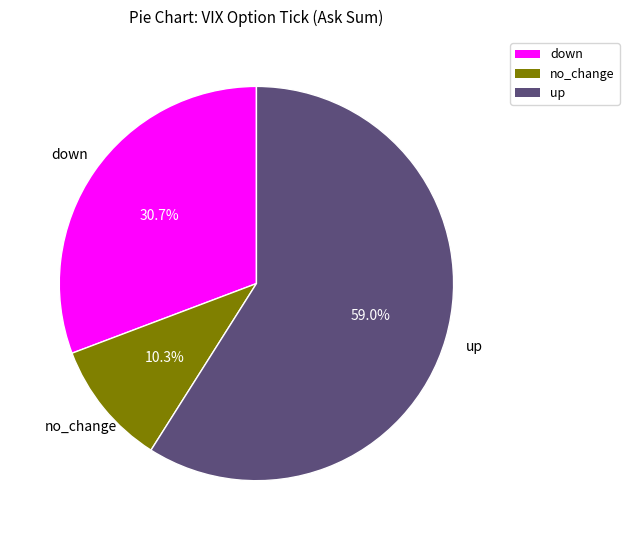

Does no_change represent more than half of the total?

No